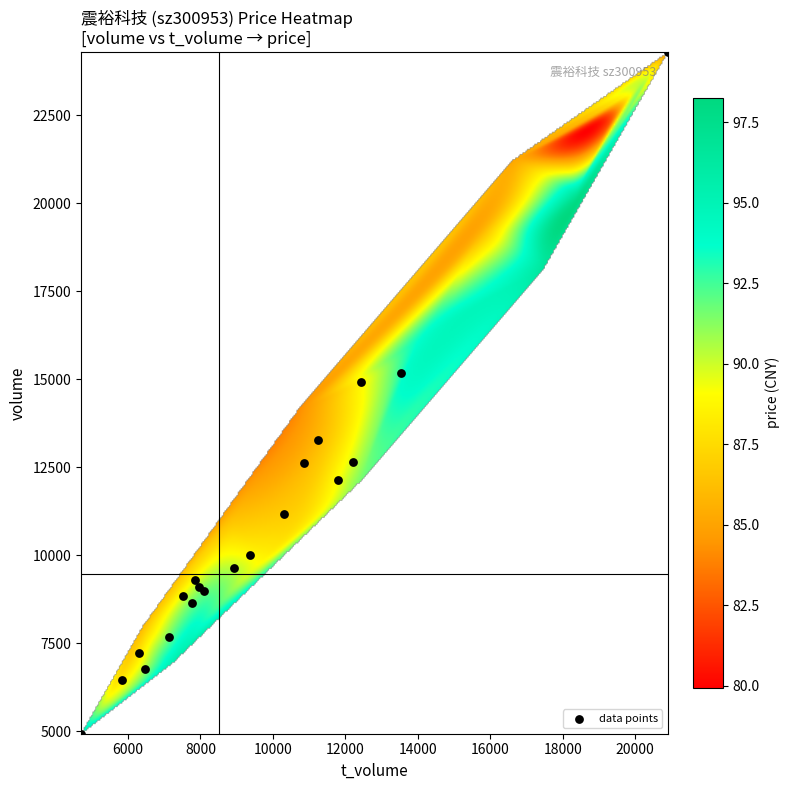

What Y value in the scatter plot is closest to 14615?

14925